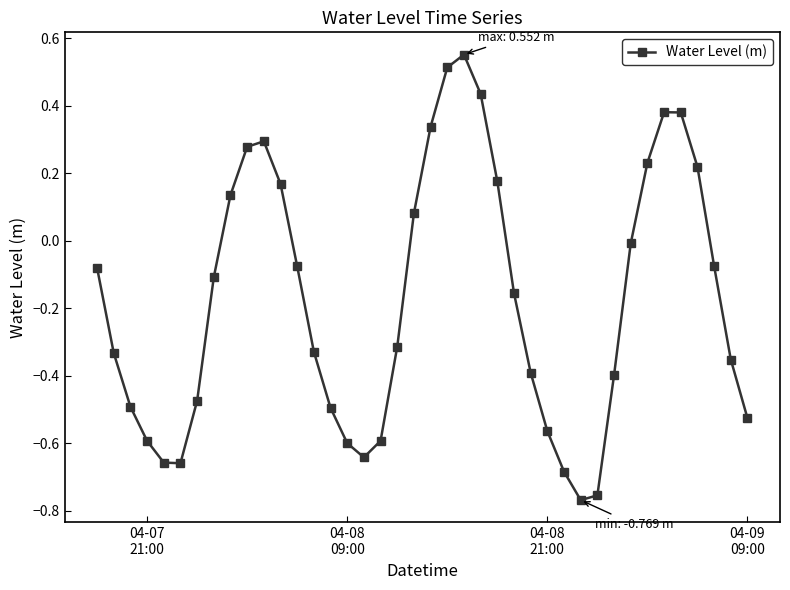

How many interior local valleys (lower than both neighbors) does the data have?

3